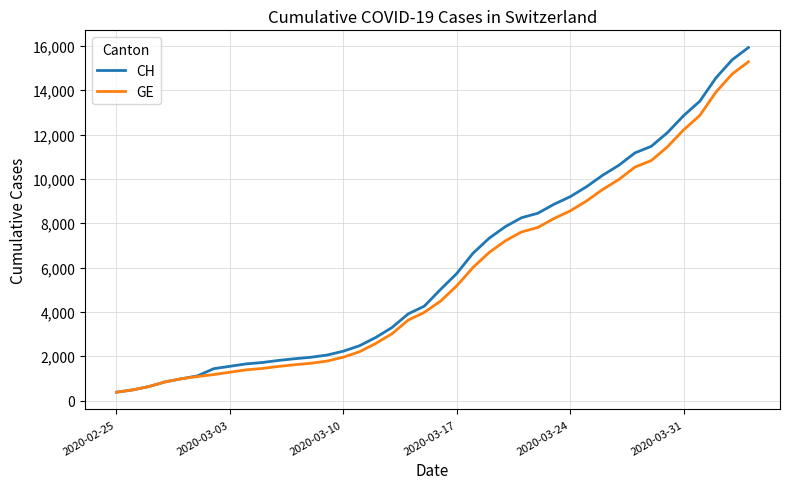

Which series has the widest spread of values?

CH